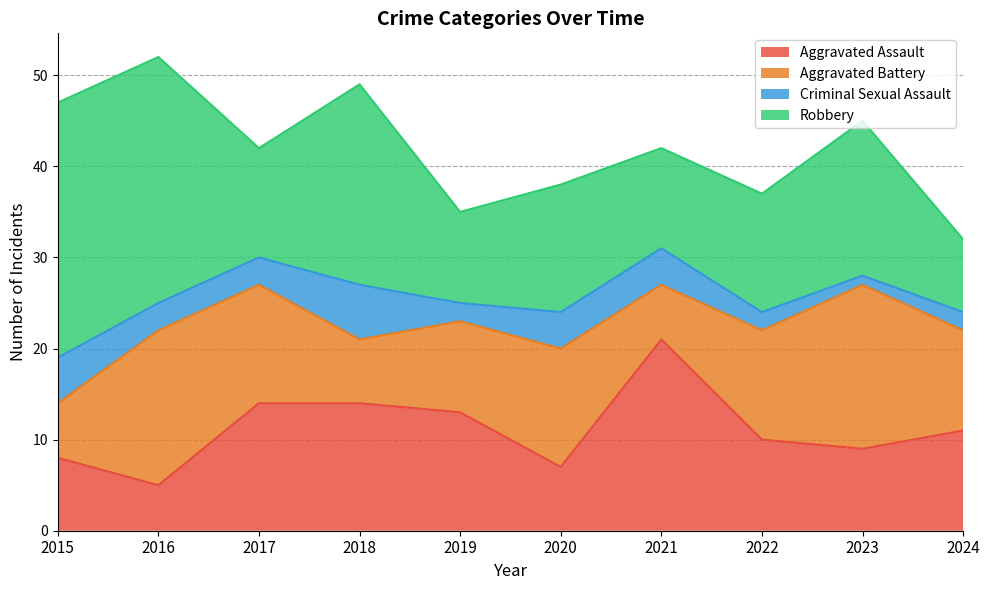

Is it true that Criminal Sexual Assault equals 1 at 2023?

False